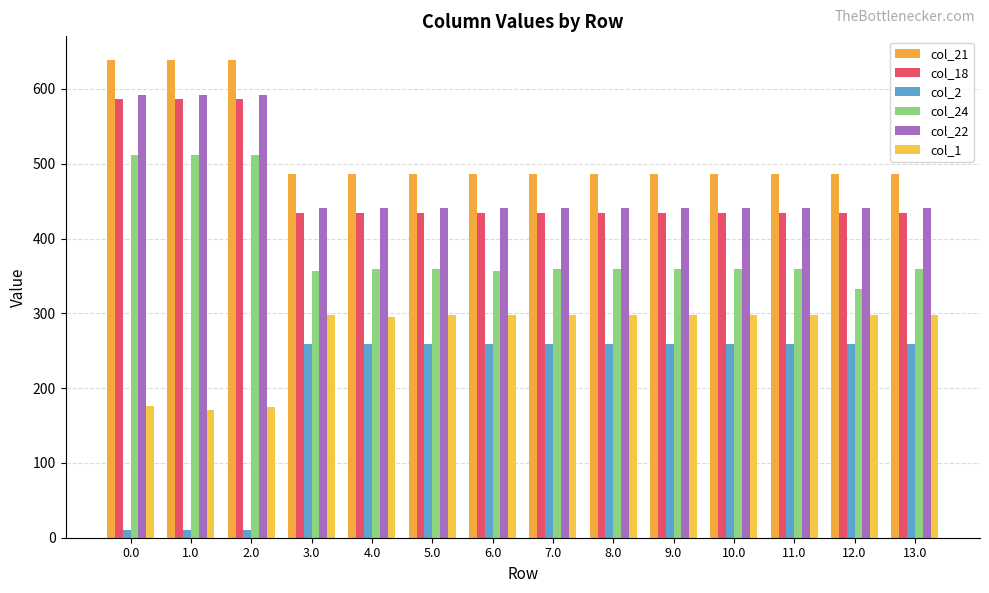

What is the label of the 12th bar from the right?

2.0